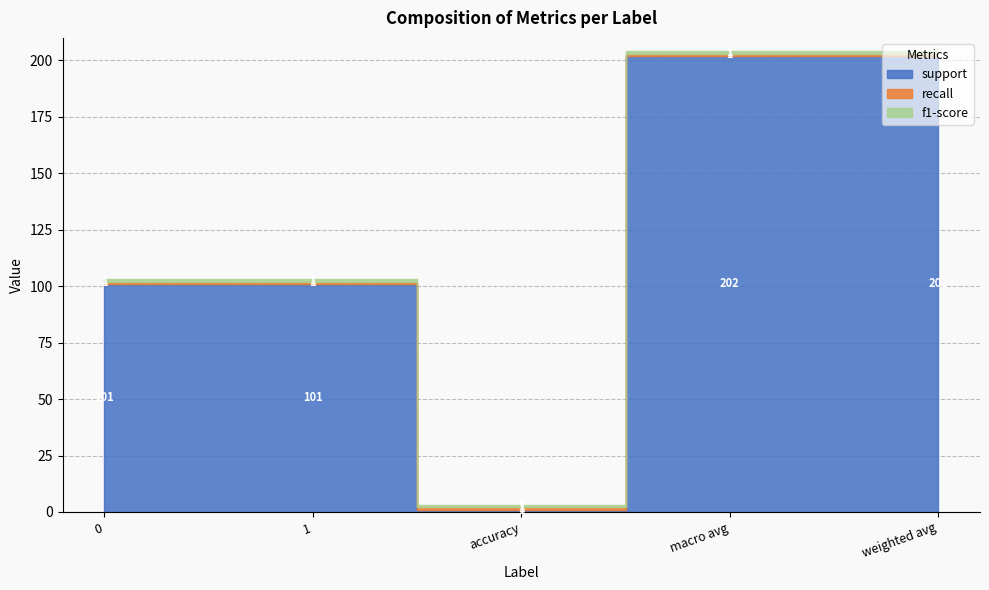

How many interior local valleys does the support series have?

1